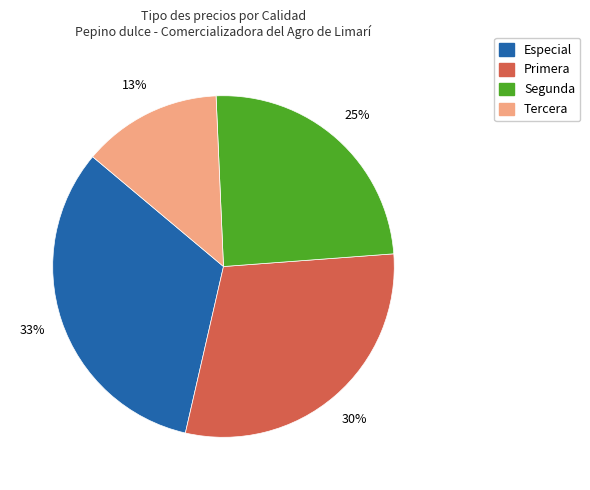

The Primera slice represents 43% of the pie. True or false?

False